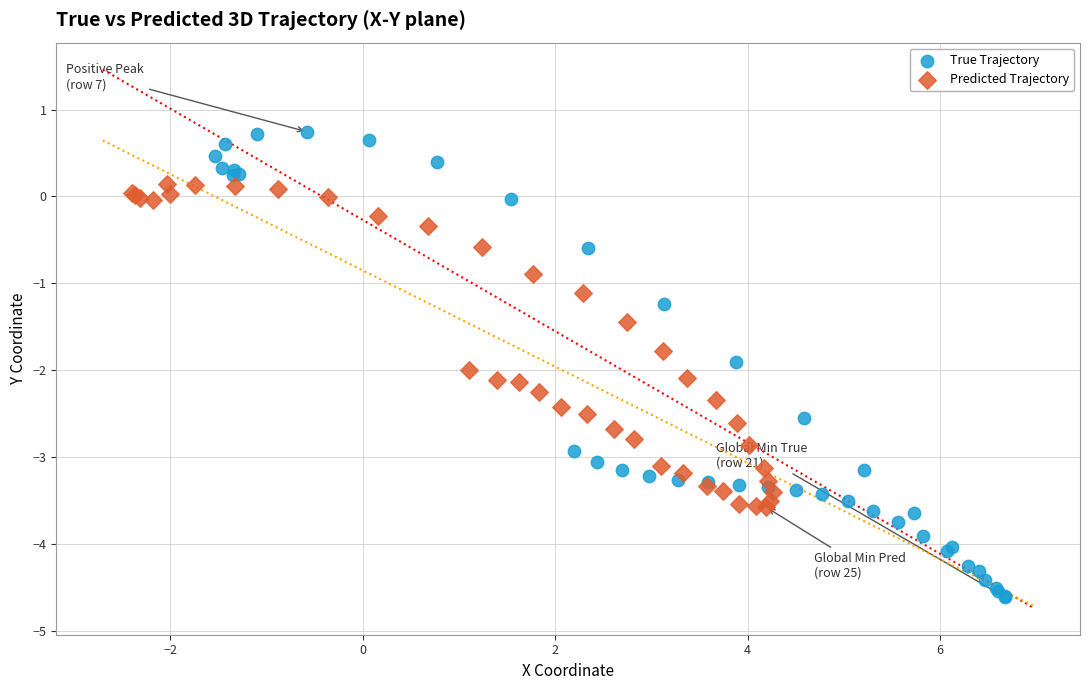

What are all the series names shown in the legend?

True Trajectory, Predicted Trajectory